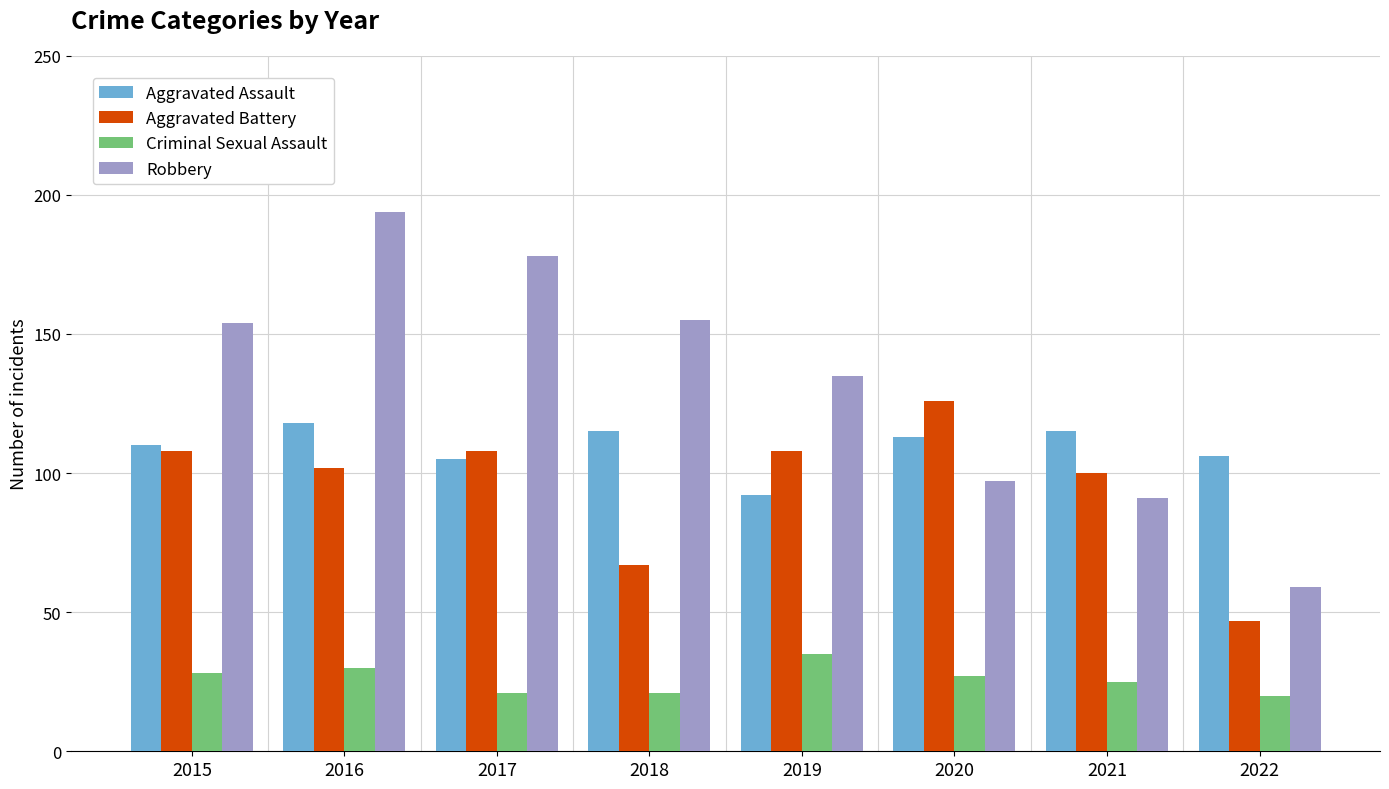

Which category has the highest value across all series?

2016